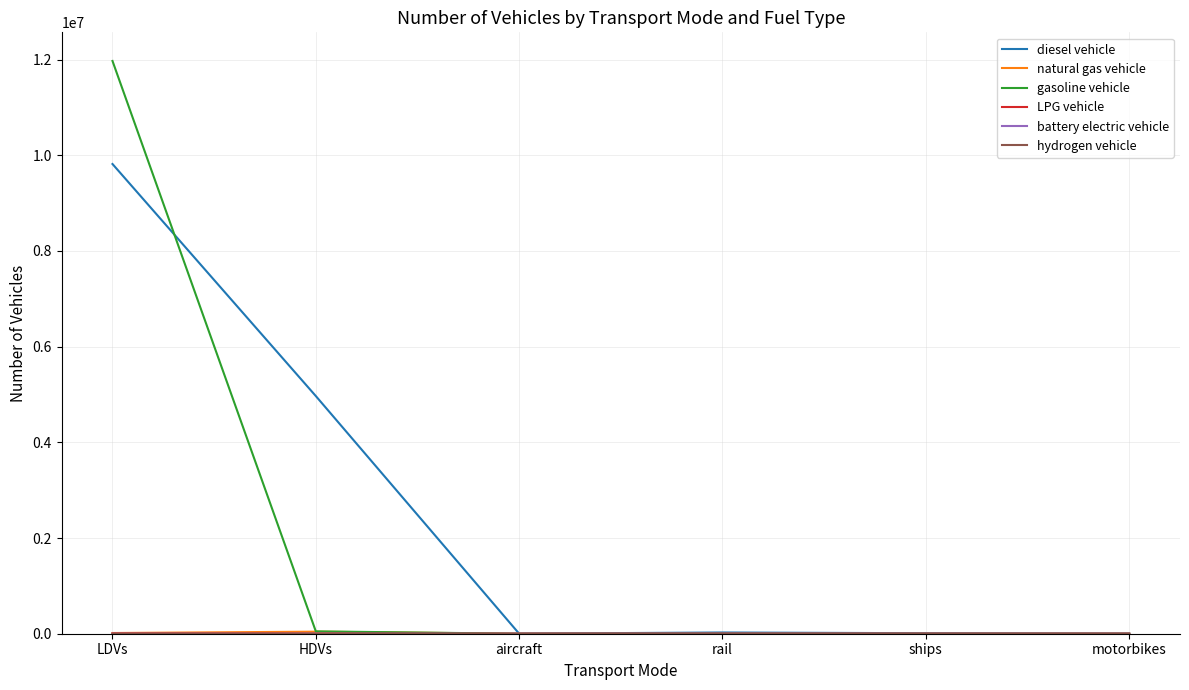

The diesel vehicle series shows 16758679.9 at LDVs. True or false?

False